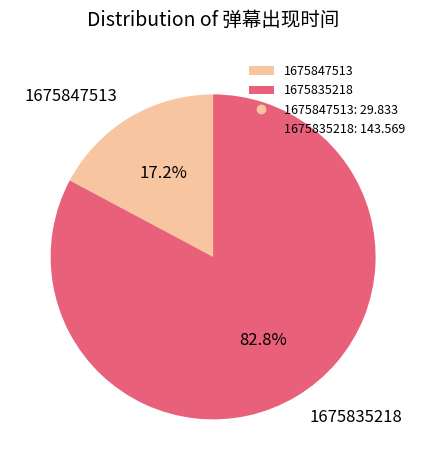

What portion of the pie excludes 1675835218?

17.2%